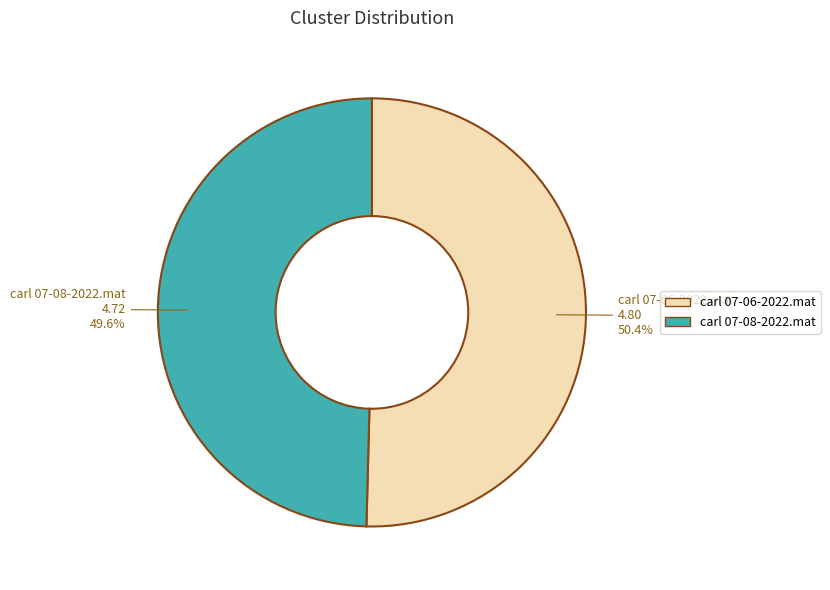

Which category has the smallest portion of the pie?

carl 07-08-2022.mat